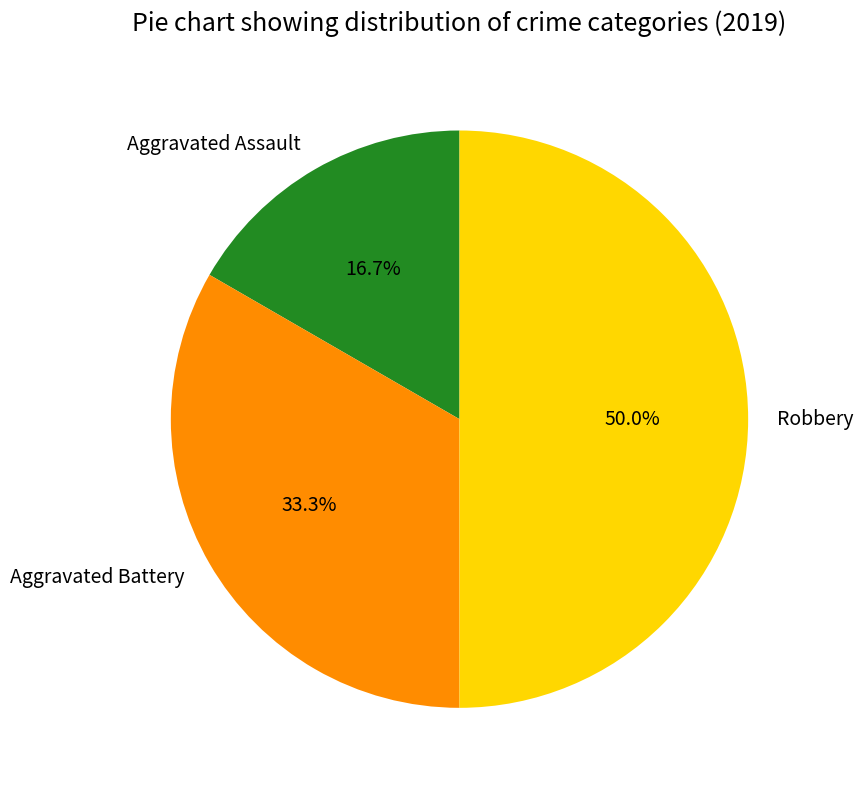

Is Aggravated Assault the majority of the pie?

No